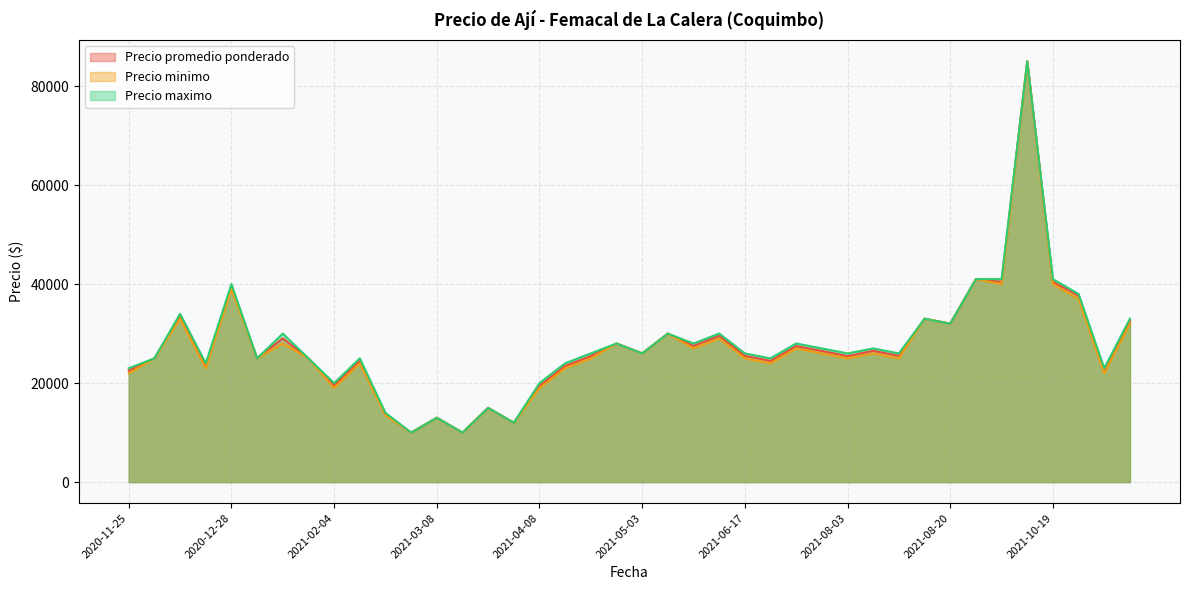

What are all the series names shown in the legend?

Precio promedio ponderado, Precio minimo, Precio maximo